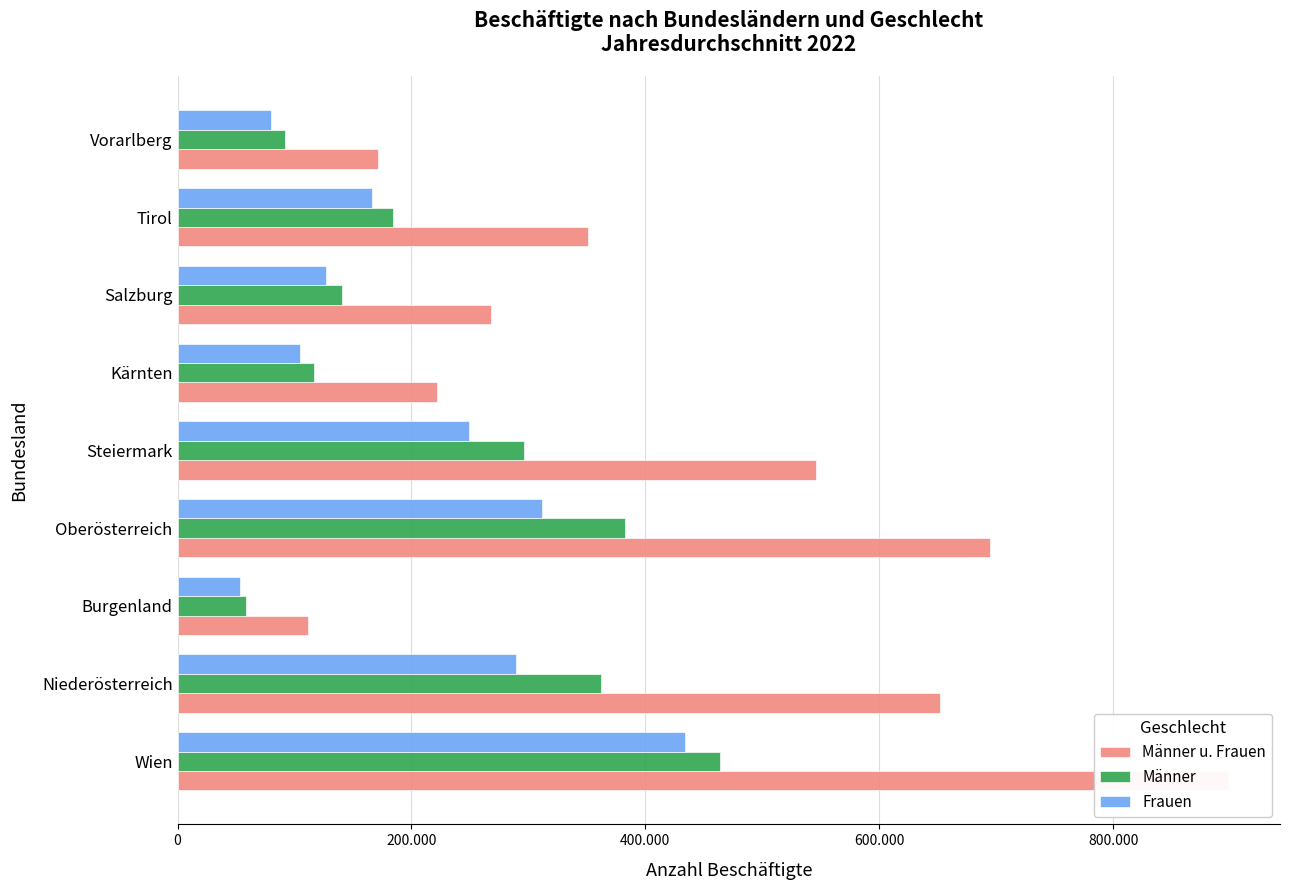

Is the value of Frauen at Wien greater than the value of Männer u. Frauen at Niederösterreich?

No